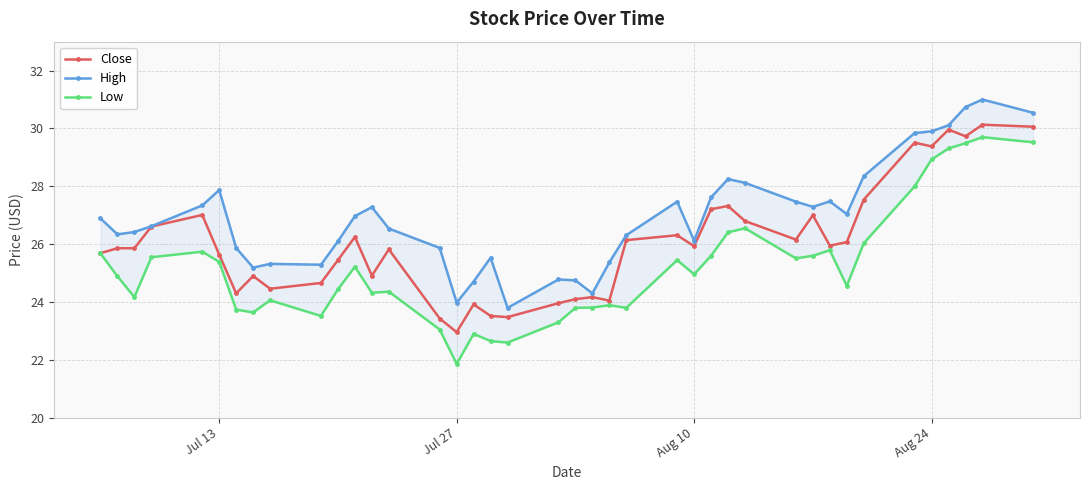

Reading left to right, list all the values displayed in this chart.

Close: 25.7	25.9	25.9	26.6	27.0	25.6	24.3	24.9	24.5	24.7	25.4	26.2	24.9	25.8	23.4	23.0	23.9	23.5	23.5	24.0	24.1	24.2	24.1	26.1	26.3	25.9	27.2	27.3	26.8	26.2	27.0	25.9	26.1	27.5	29.5	29.4	30.0	29.7	30.1	30.1
High: 26.9	26.3	26.4	26.6	27.3	27.9	25.9	25.2	25.3	25.3	26.1	27.0	27.3	26.5	25.9	24.0	24.7	25.5	23.8	24.8	24.8	24.3	25.4	26.3	27.5	26.1	27.6	28.2	28.1	27.5	27.3	27.5	27.0	28.4	29.8	29.9	30.1	30.7	31.0	30.5
Low: 25.7	24.9	24.2	25.6	25.7	25.4	23.7	23.6	24.1	23.5	24.4	25.2	24.3	24.4	23.1	21.9	22.9	22.6	22.6	23.3	23.8	23.8	23.9	23.8	25.4	25.0	25.6	26.4	26.6	25.5	25.6	25.8	24.6	26.0	28.0	28.9	29.3	29.5	29.7	29.5